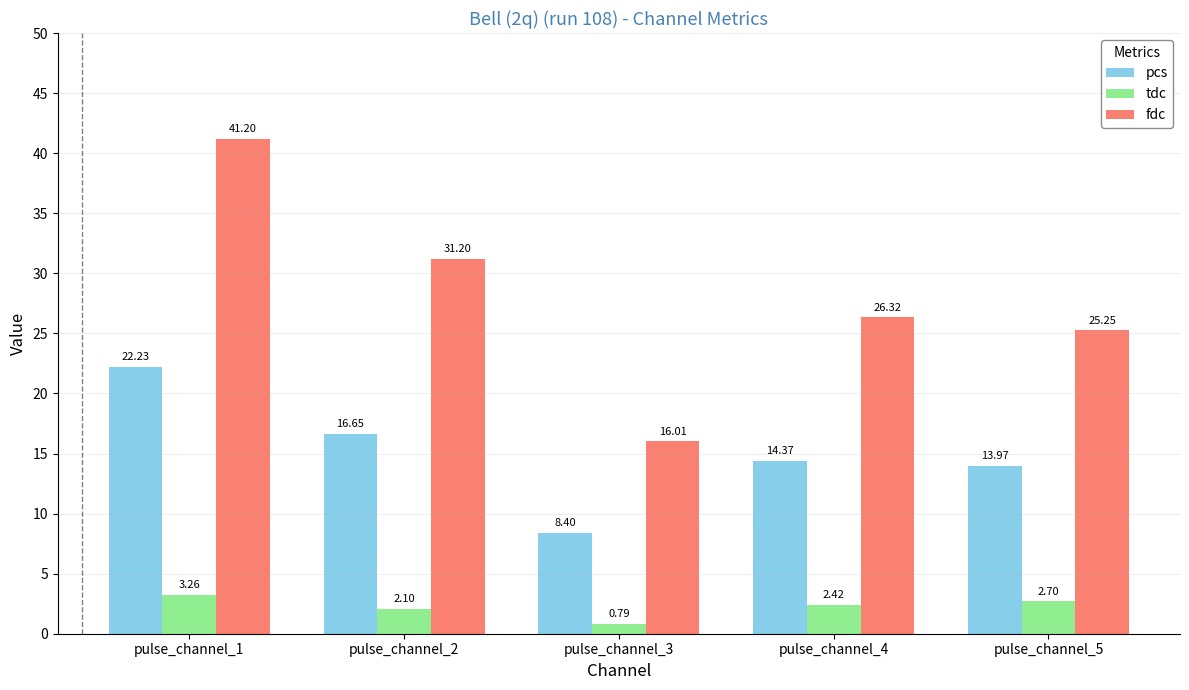

Is the value of pcs at pulse_channel_2 greater than the value of tdc at pulse_channel_4?

Yes